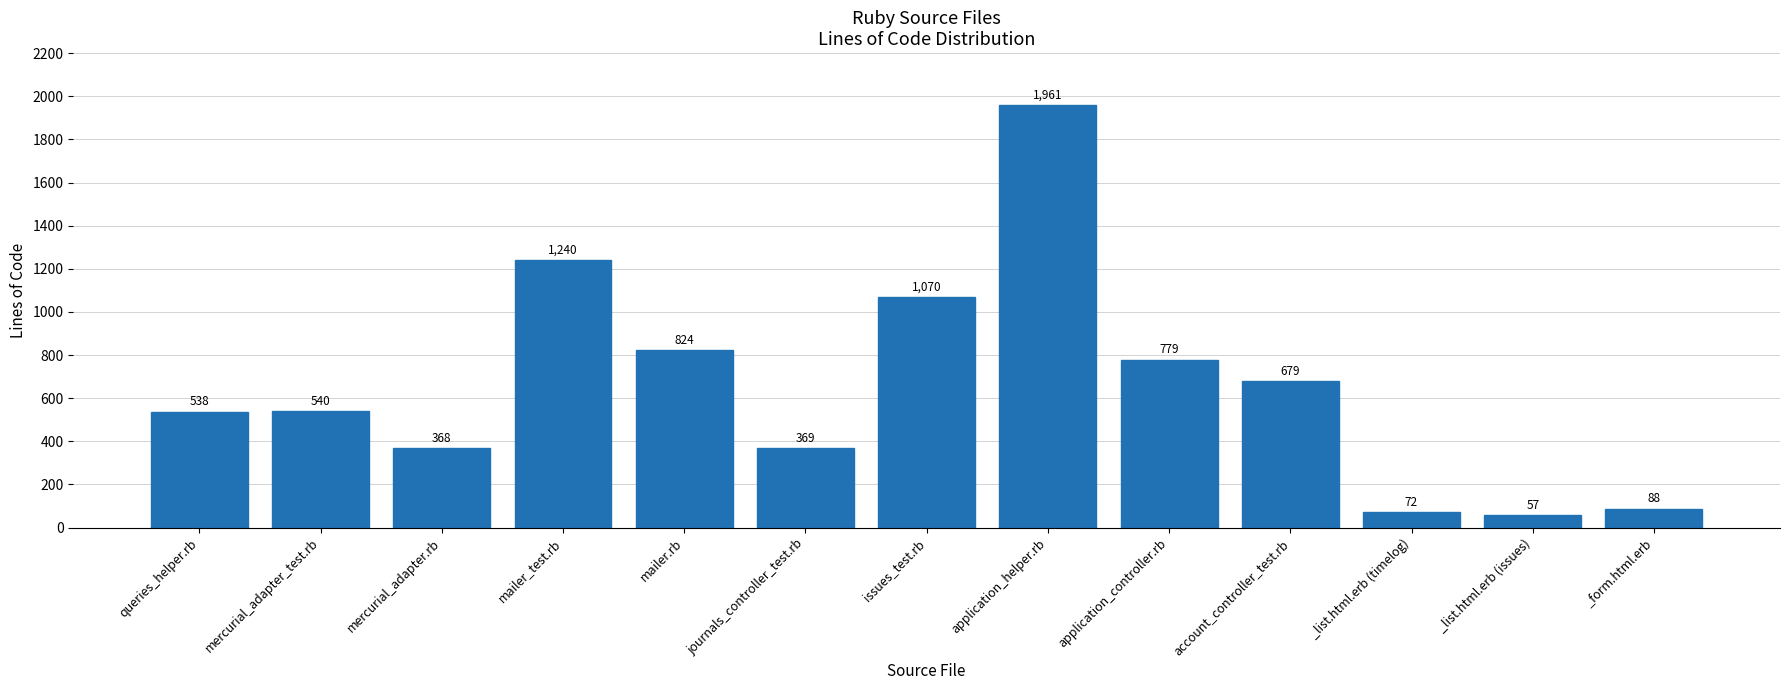

Is it true that the value at journals_controller_test.rb is 369?

True